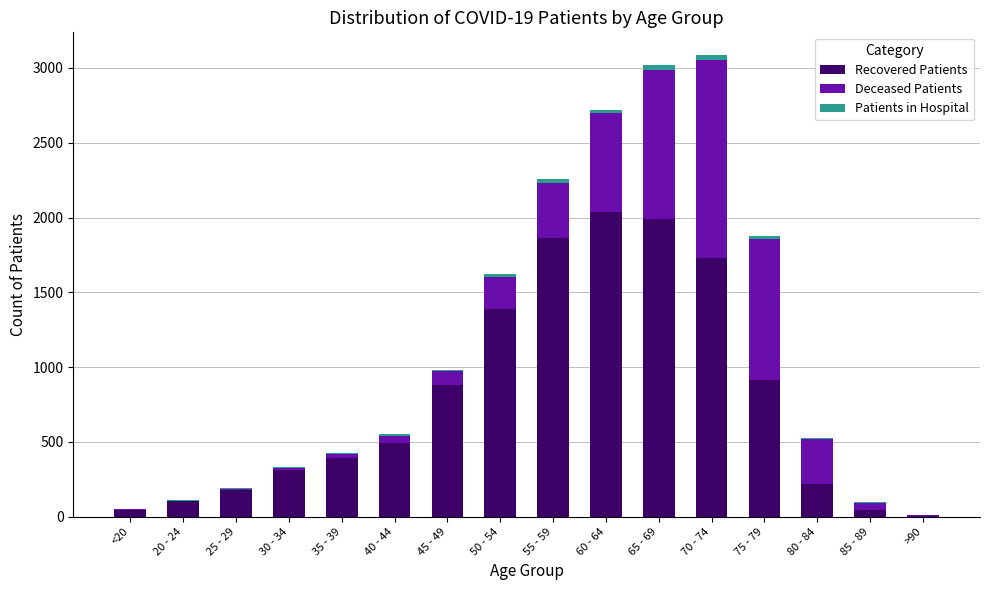

Does the chart contain stacked bars?

Yes